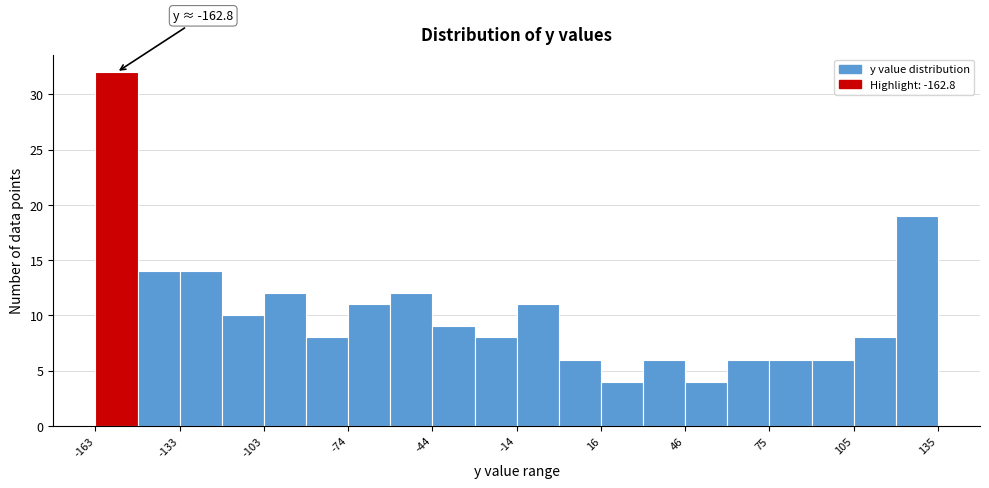

Read against the x-axis, roughly where is the centre of the tallest bar?

-155